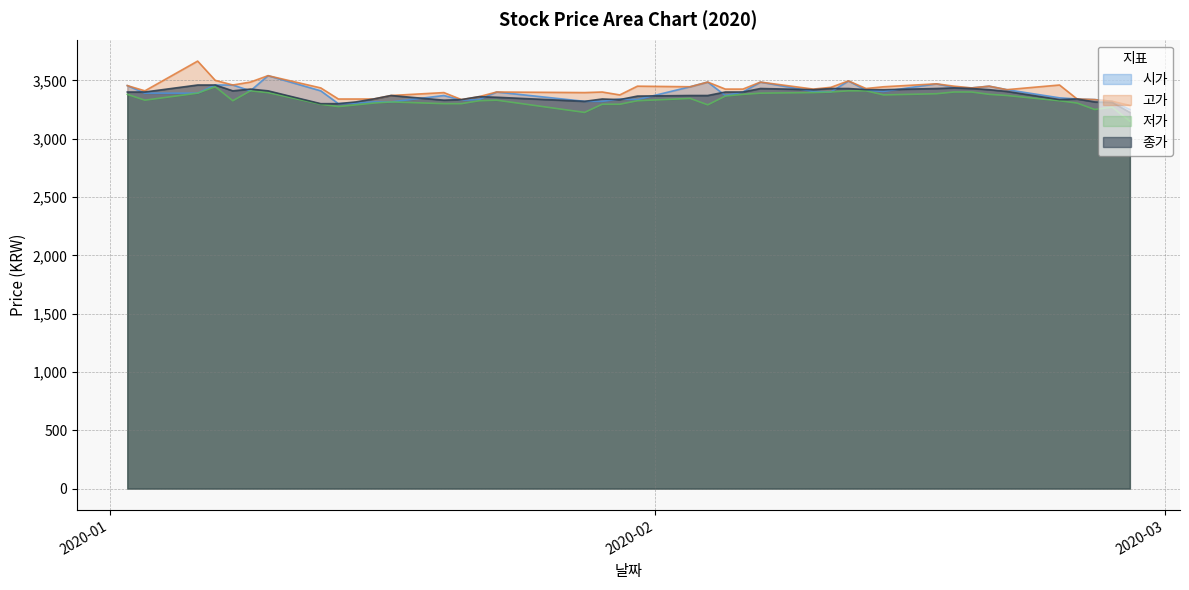

What is the maximum value for 저가?

3445